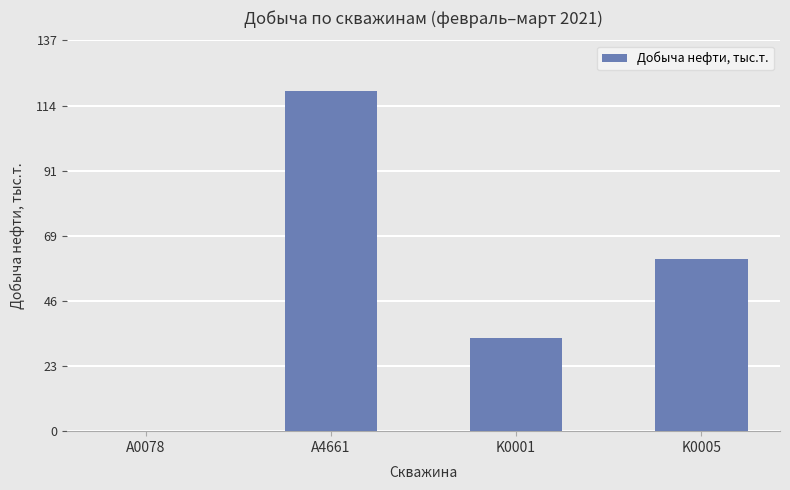

What is the sum of the values at A0078 and A4661?

119.2